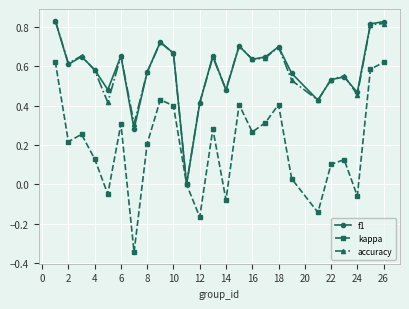

How many series are shown in this chart?

3